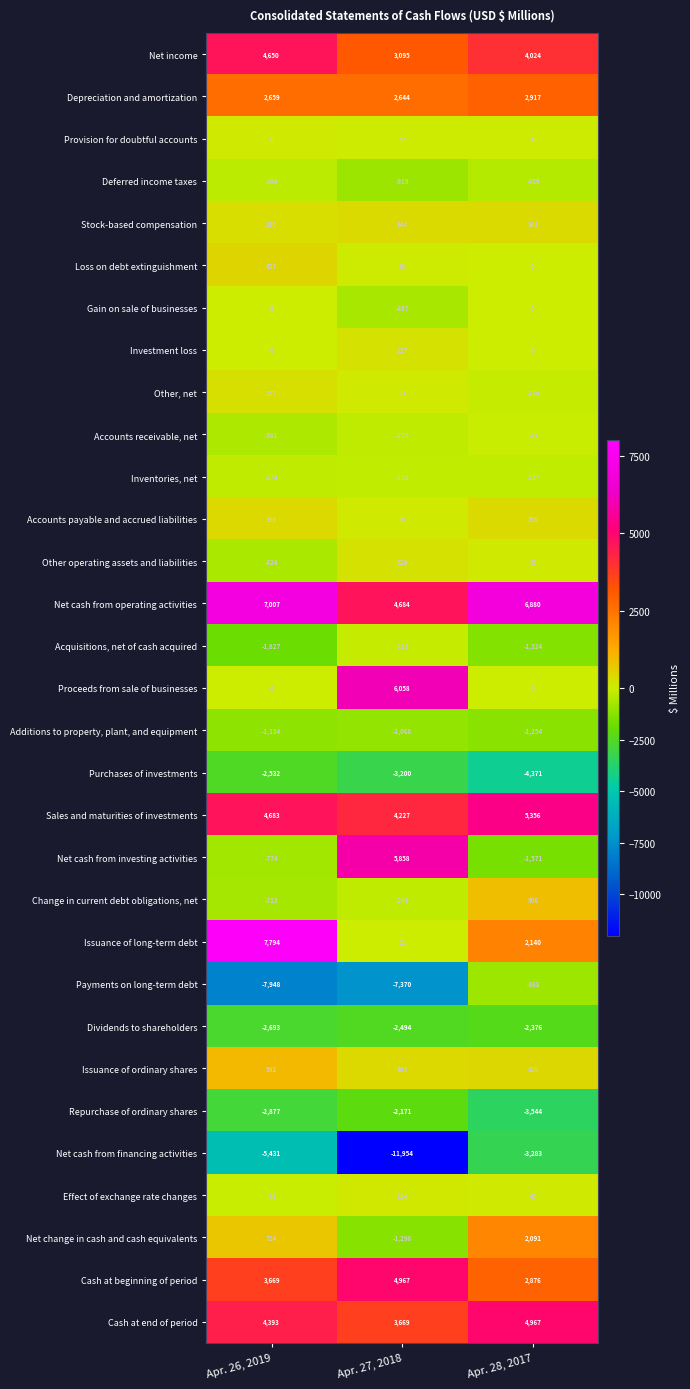

Which category has the highest value across all series?

Apr. 26, 2019